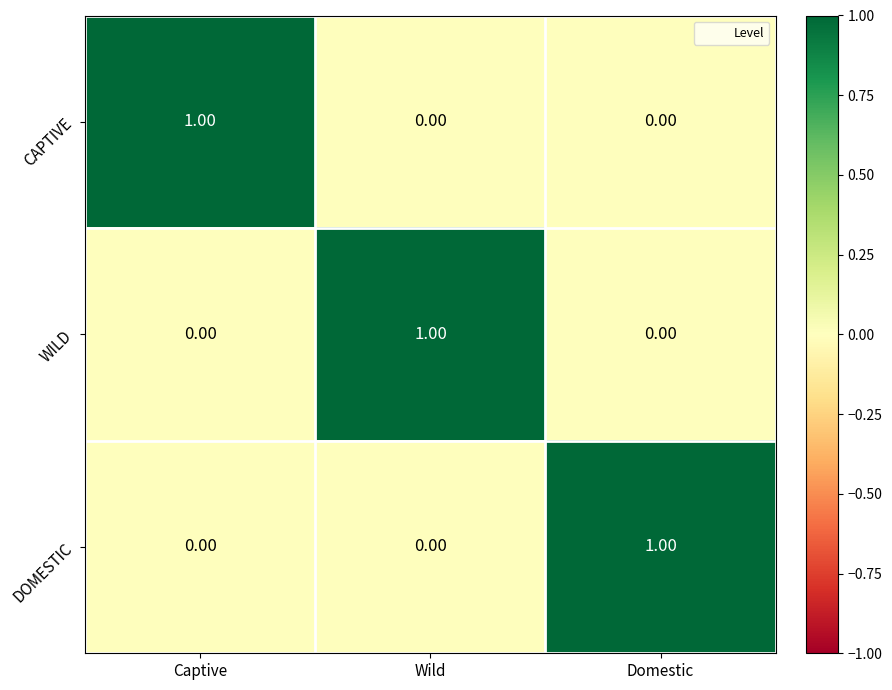

Is the value of CAPTIVE at Wild greater than the value of WILD at Wild?

No